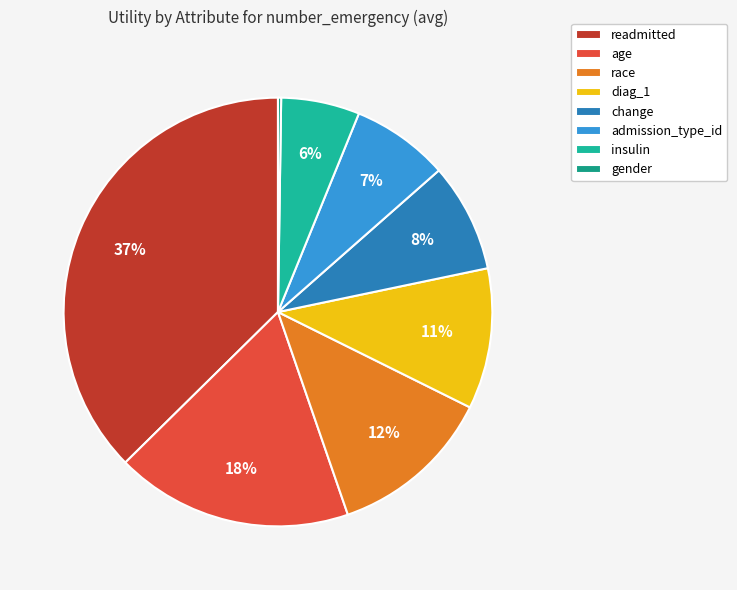

To the nearest percent, what is the difference between the change and race slice percentages?

4%